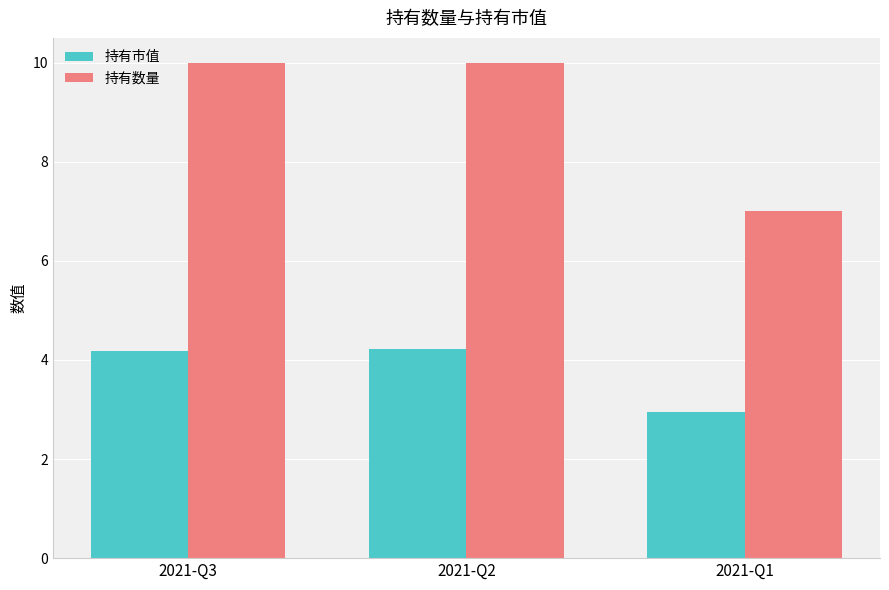

How many bars are there in total?

6